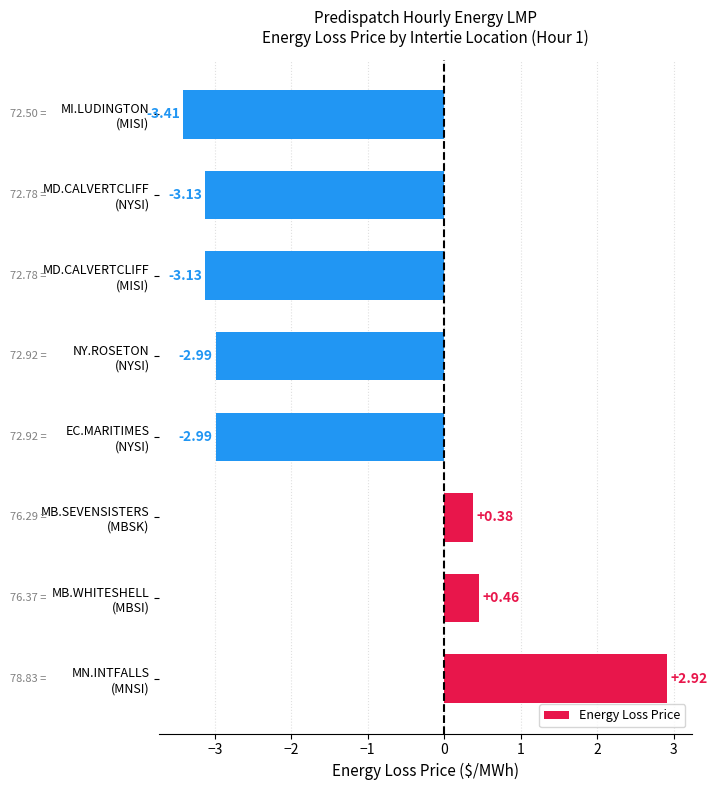

At which category does the chart reach its peak across all series?

MN.INTFALLS
(MNSI)